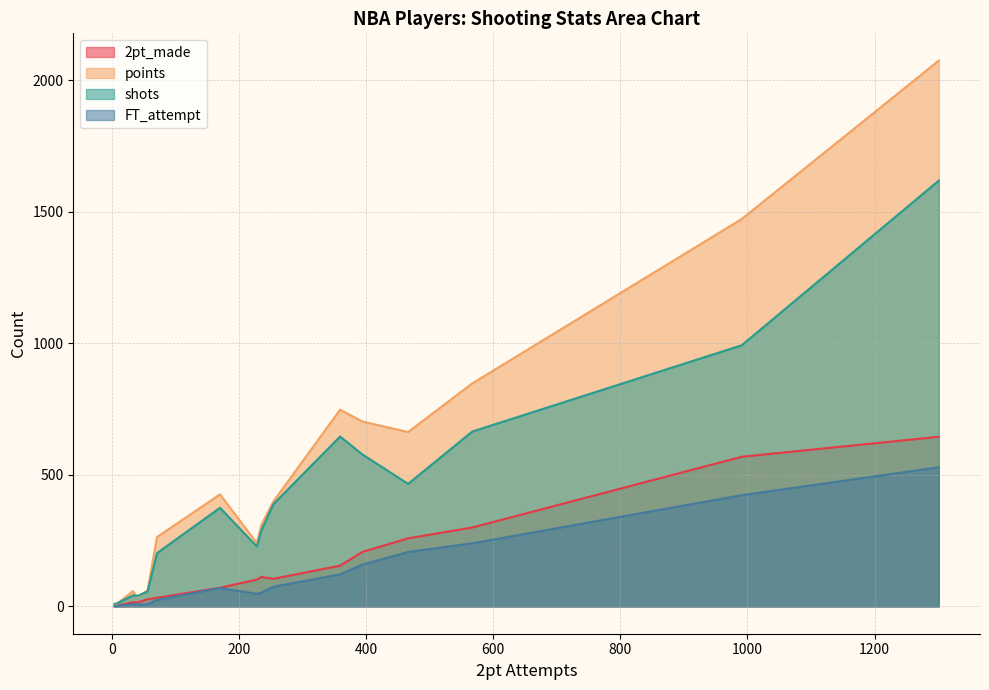

What is the approximate value of shots at D.J. Mbenga?

57